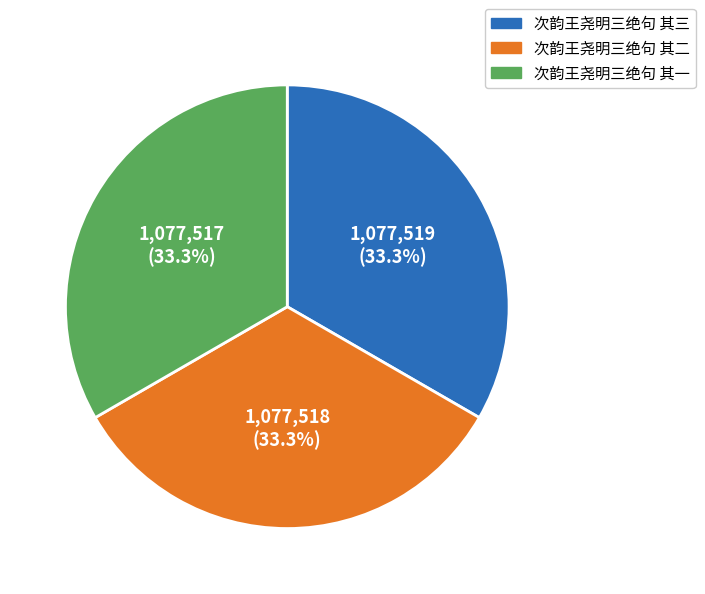

What is the ratio of the value at 次韵王尧明三绝句 其三 to the value at 次韵王尧明三绝句 其二?

1.0